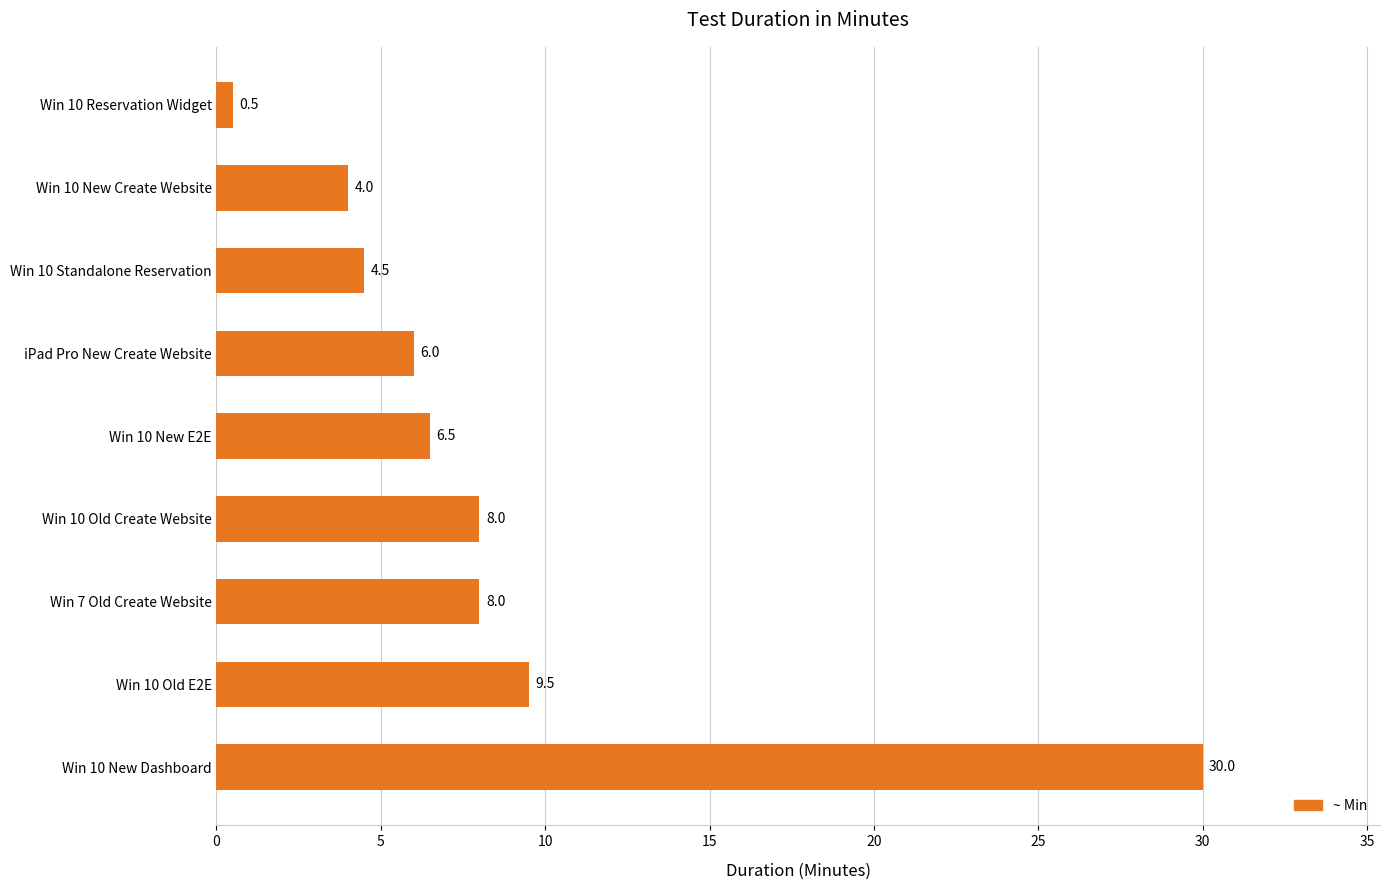

What is the value of the 9th bar from the top?

30.0